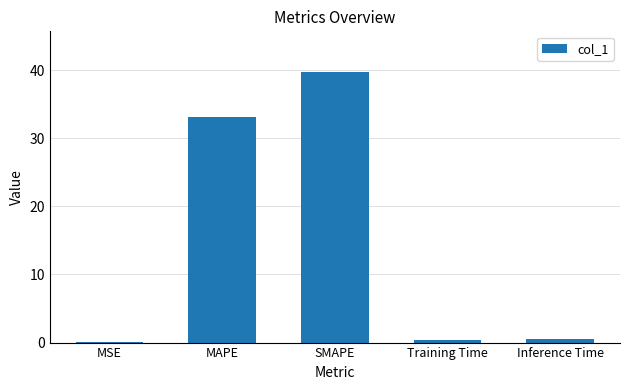

The value at MAPE is 33.2. True or false?

True